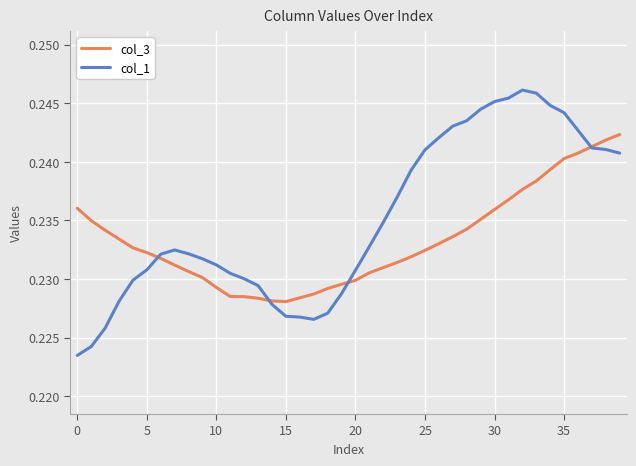

Count the col_3 values in the range 0 to 1.

40